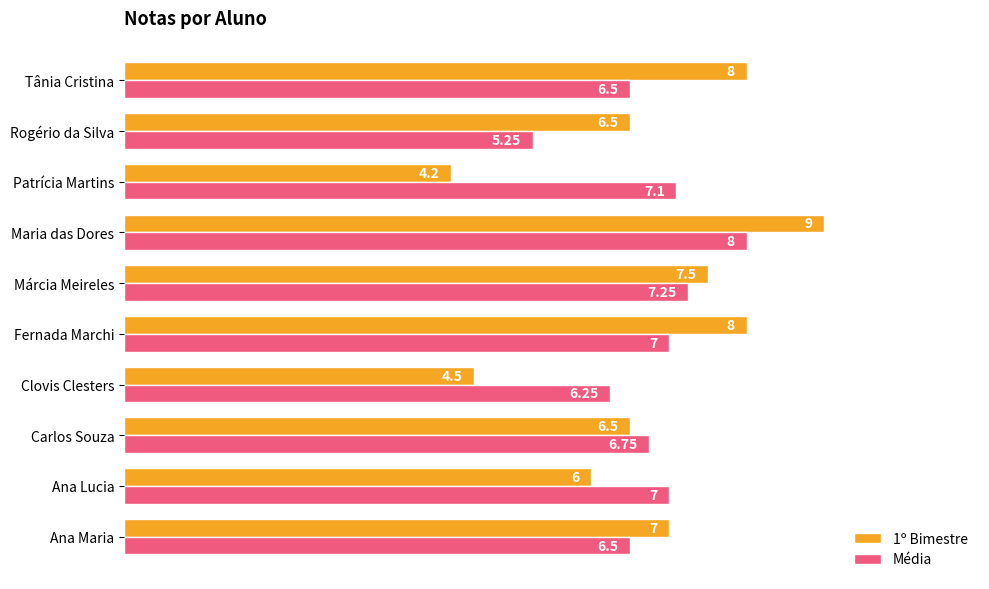

Rank the series by their average value, from highest to lowest.

Média, 1º Bimestre